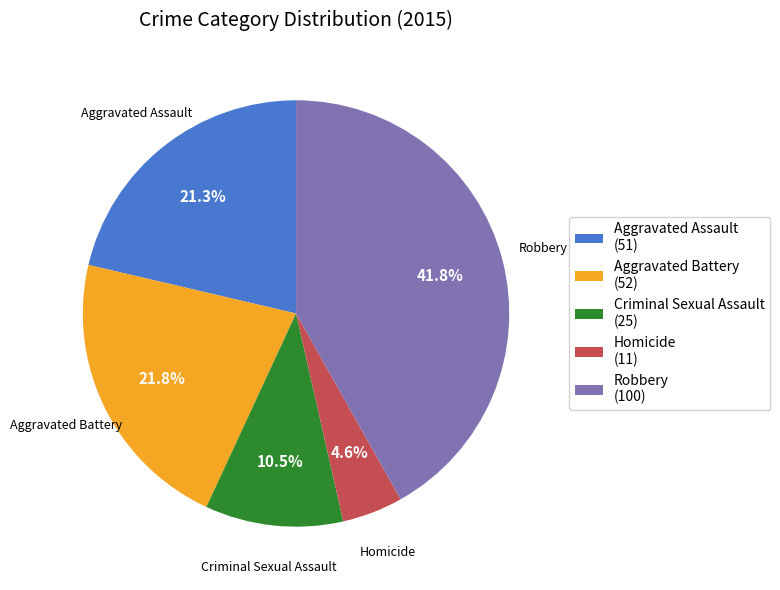

The Aggravated Assault slice represents 21% of the pie. True or false?

True